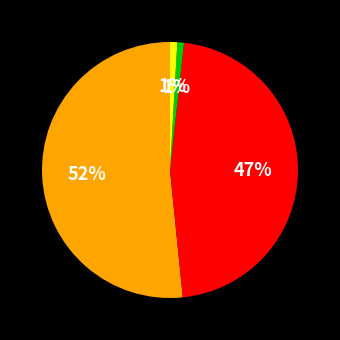

Is there any slice that represents more than half of the pie?

Yes